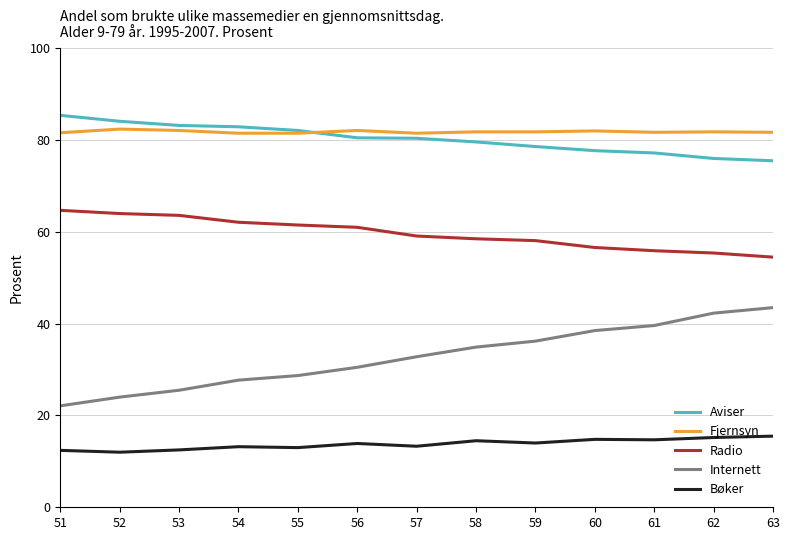

Which category has the lowest value across all series?

52